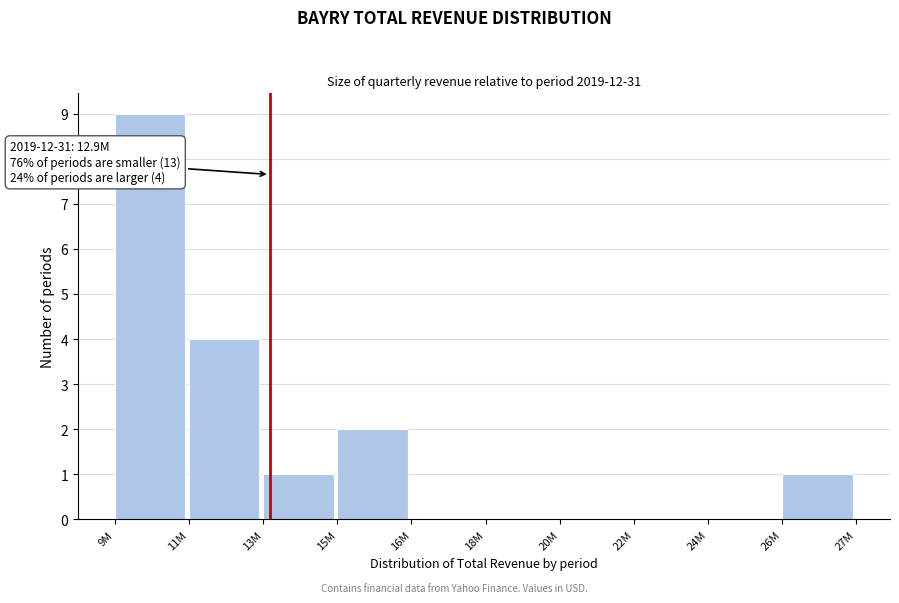

Reading left to right, extract all data points from this chart.

9M=9	11M=4	13M=1	15M=2	16M=0	18M=0	20M=0	22M=0	24M=0	26M=1